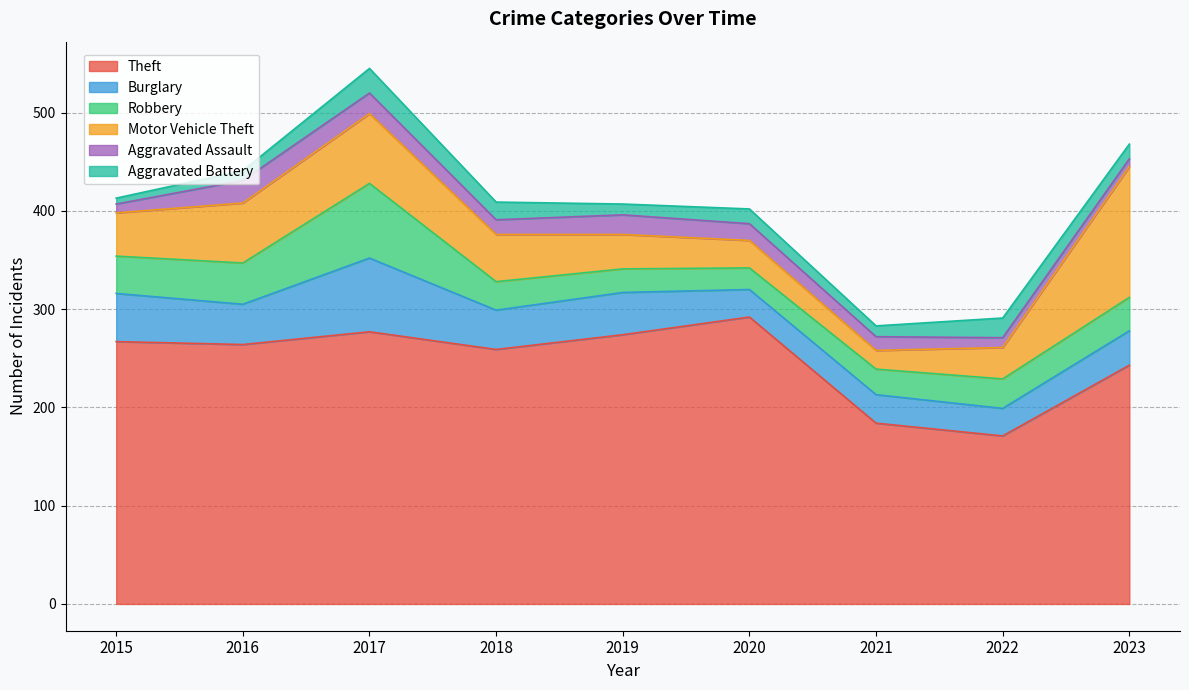

Where does the Burglary series first go above 40?

2015